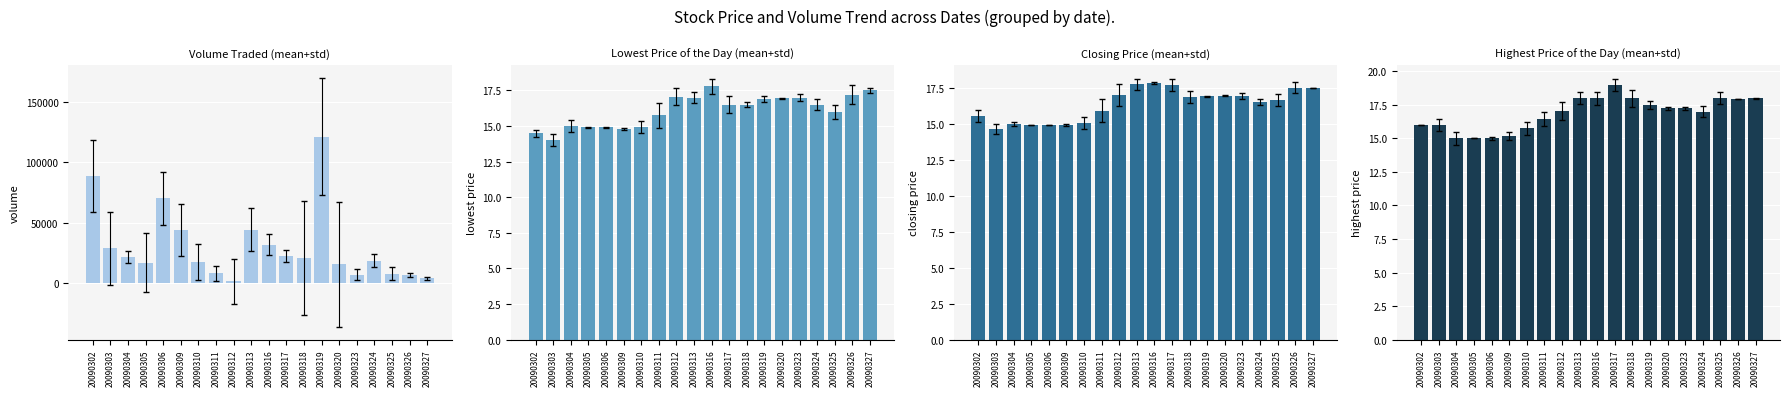

At which category is the sum across all series the highest?

20090319